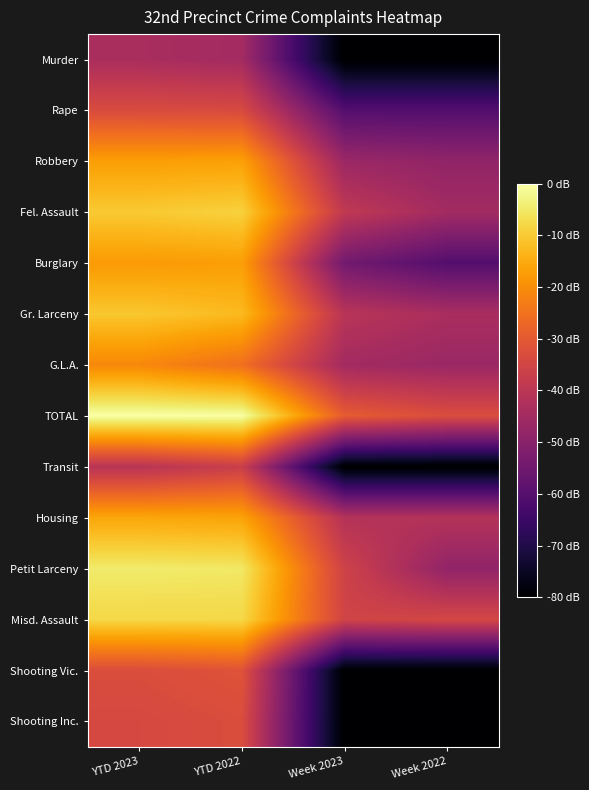

Which series has the widest spread of values?

Shooting Vic.